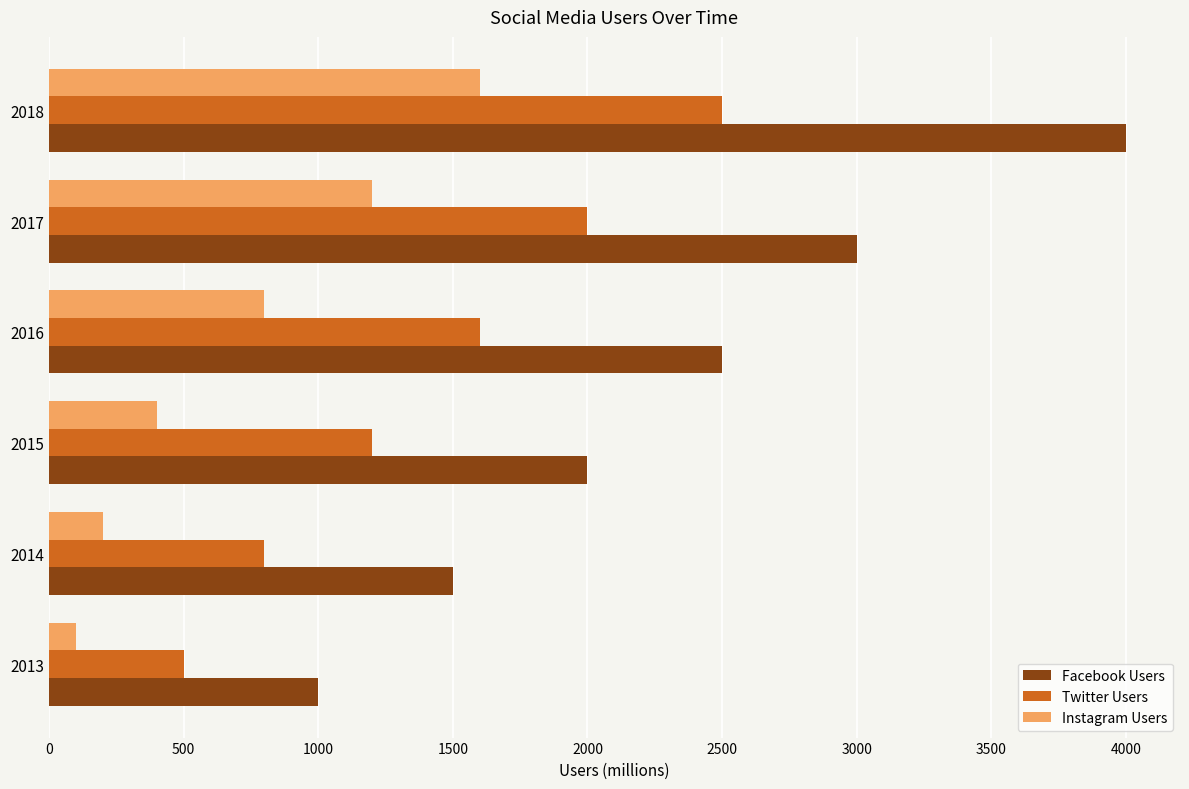

At which category is the sum across all series the highest?

2018